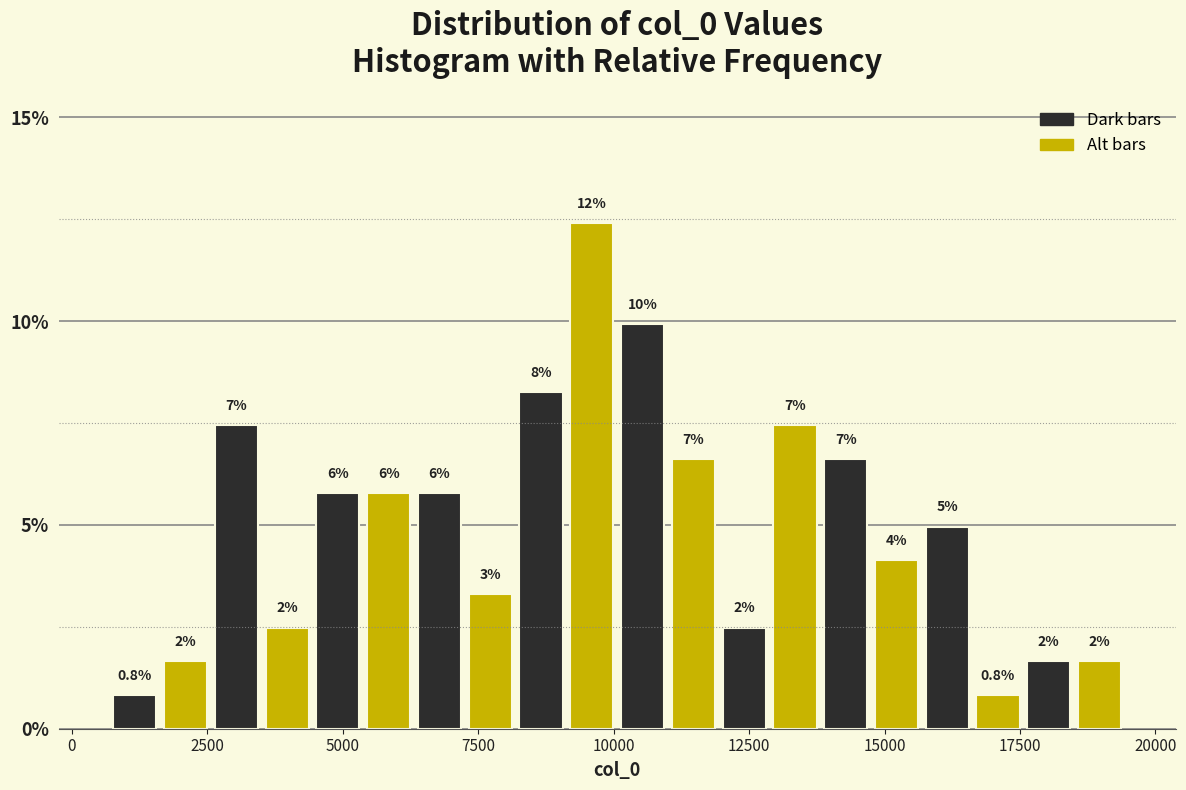

Around what value on the x-axis is the tallest bar? Give the approximate position of its centre, as read against the axis.

9500